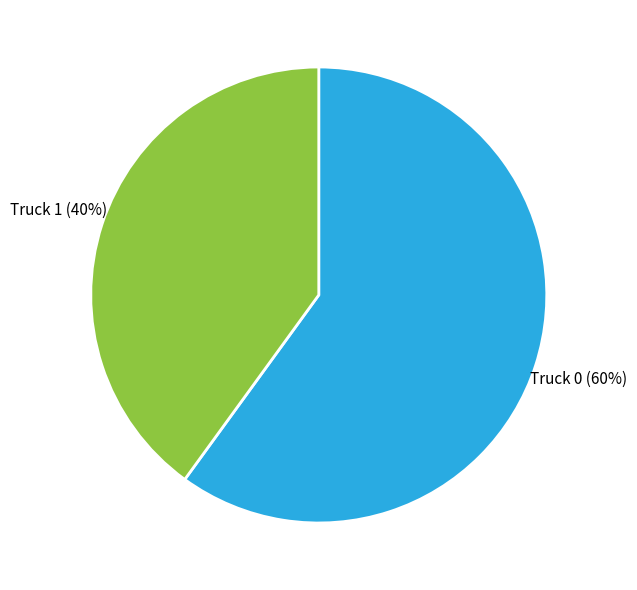

Does Truck 0 represent more than half of the total?

Yes